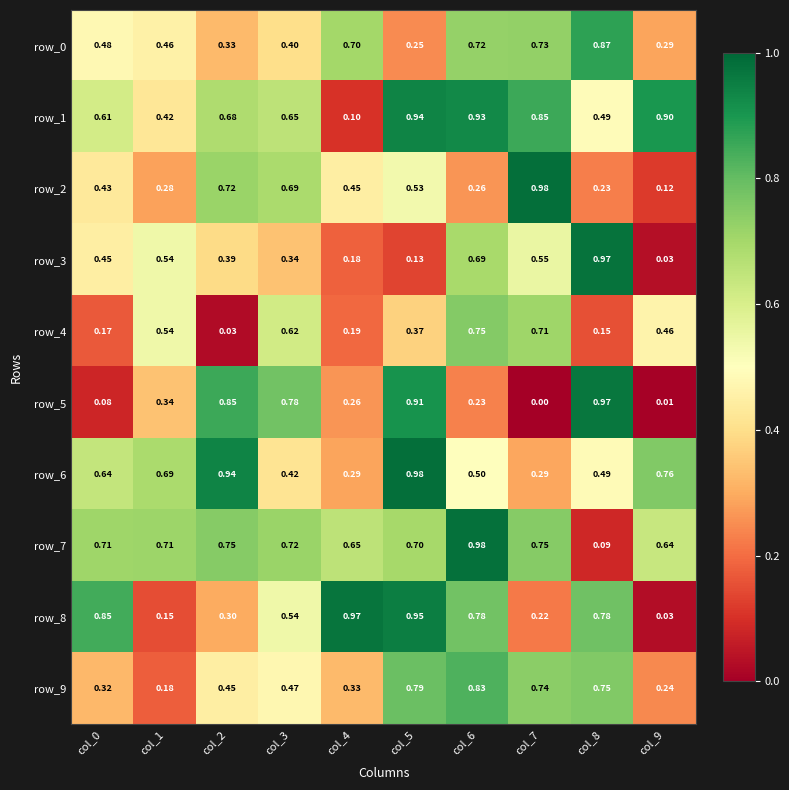

Is the value of row_3 at col_7 greater than the value of row_9 at col_3?

Yes